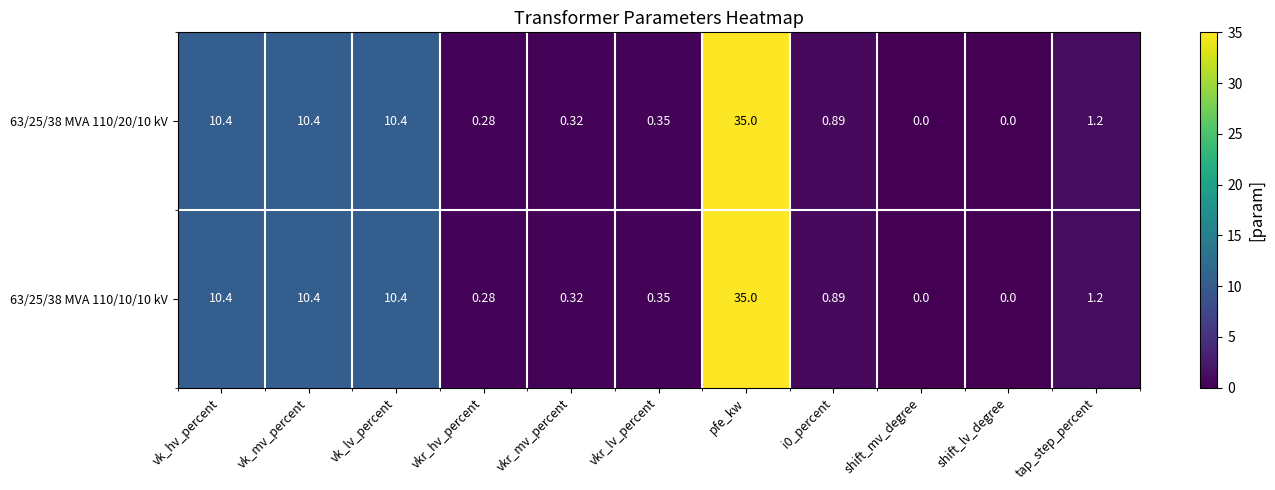

Is the value of 63/25/38 MVA 110/20/10 kV at vk_hv_percent greater than the value of 63/25/38 MVA 110/10/10 kV at tap_step_percent?

Yes